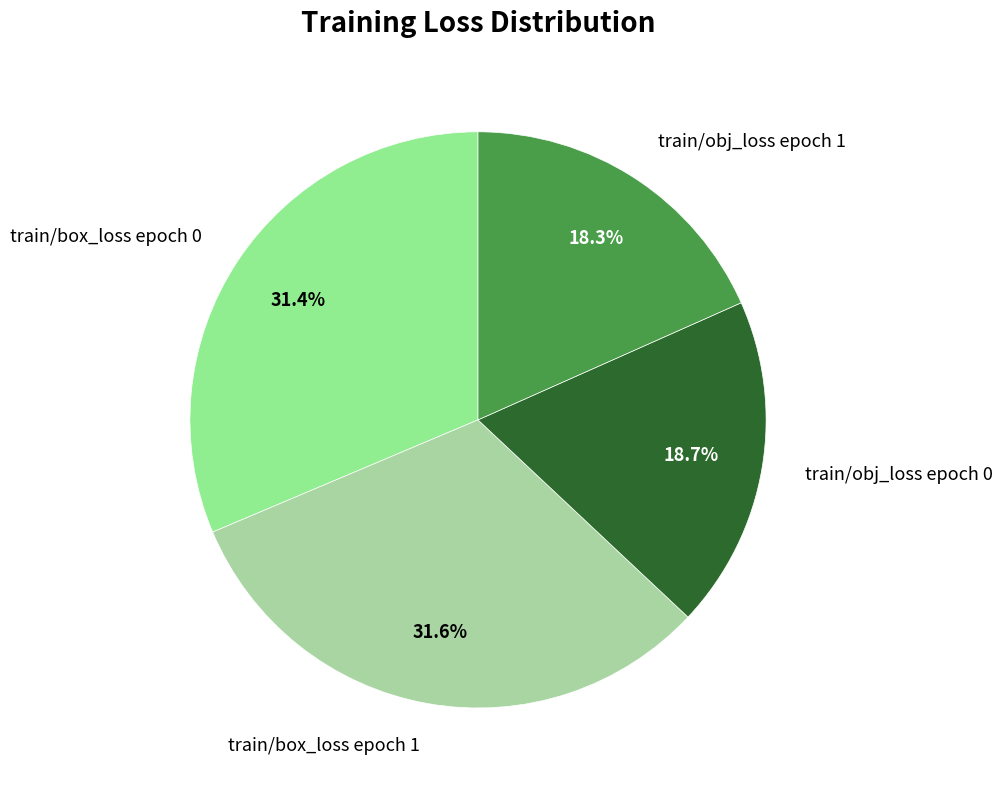

Count the number of slices in the pie.

4